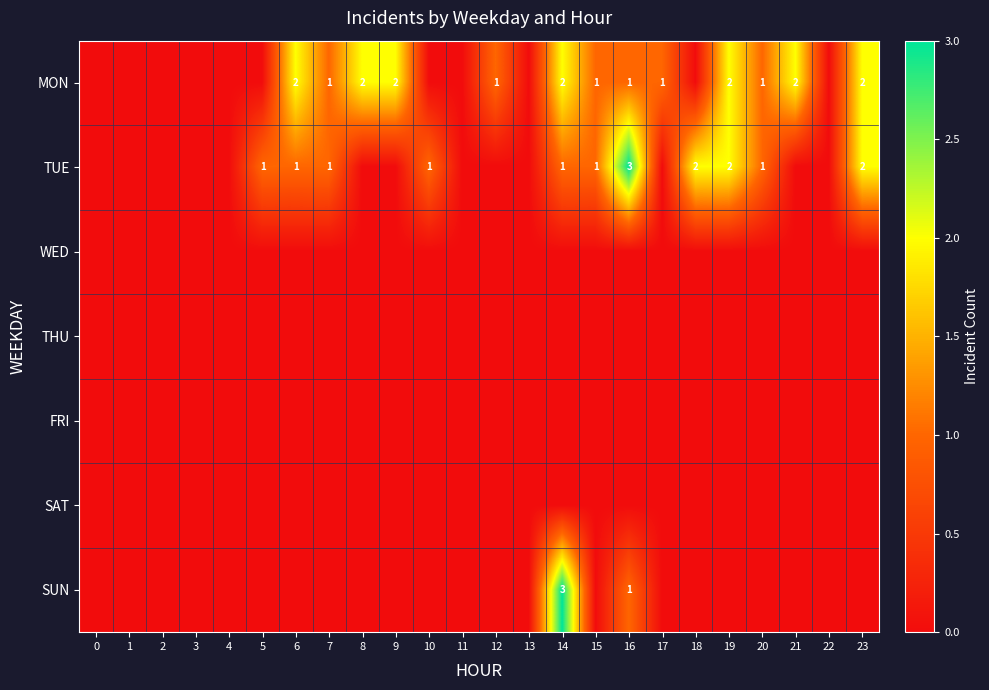

The WED series shows 0 at 1. True or false?

True